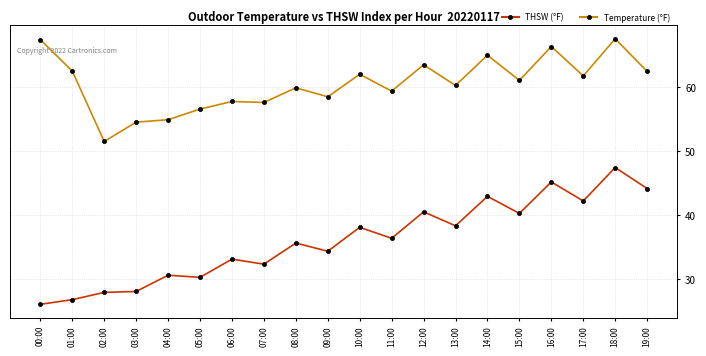

True or false: THSW (°F) and Temperature (°F) intersect in this chart.

False